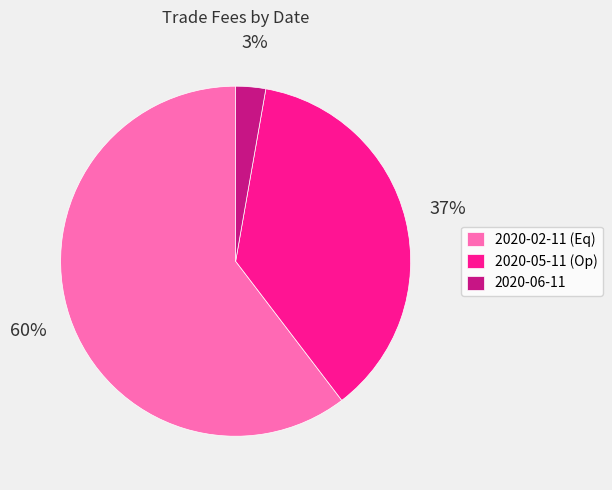

Count the number of slices in the pie.

3